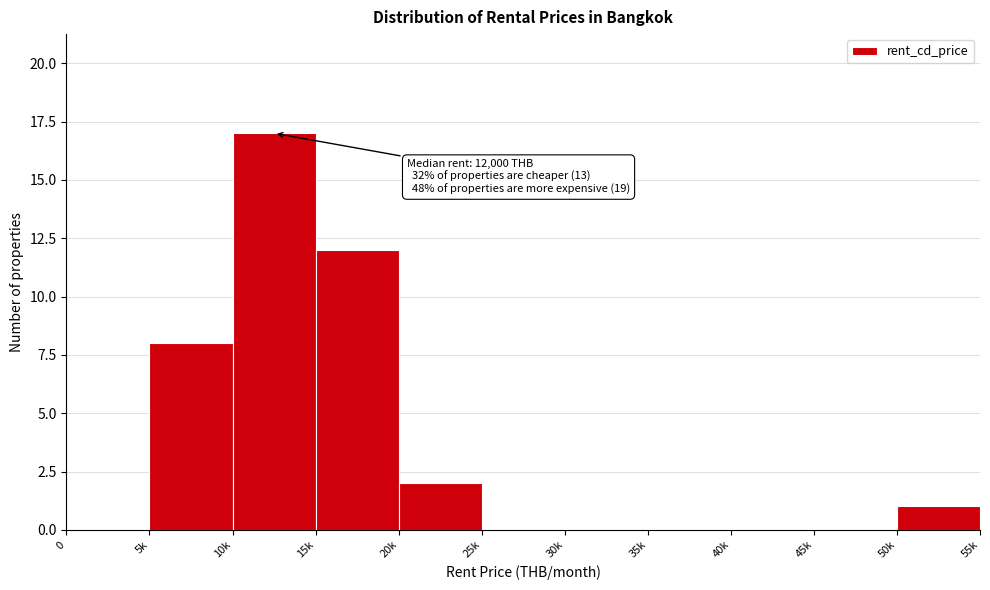

Reading right to left, list all the values displayed in this chart.

50k=1	45k=0	40k=0	35k=0	30k=0	25k=0	20k=2	15k=12	10k=17	5k=8	0=0